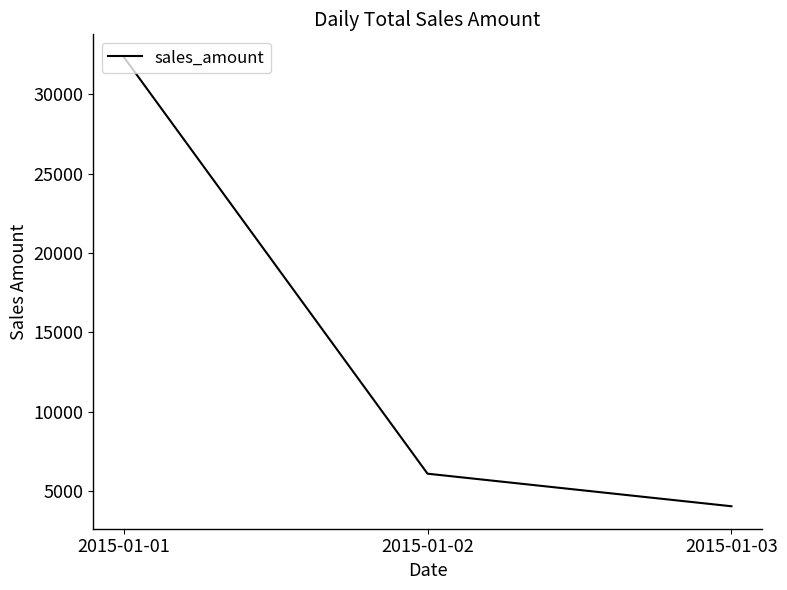

How many lines are shown in the chart?

1